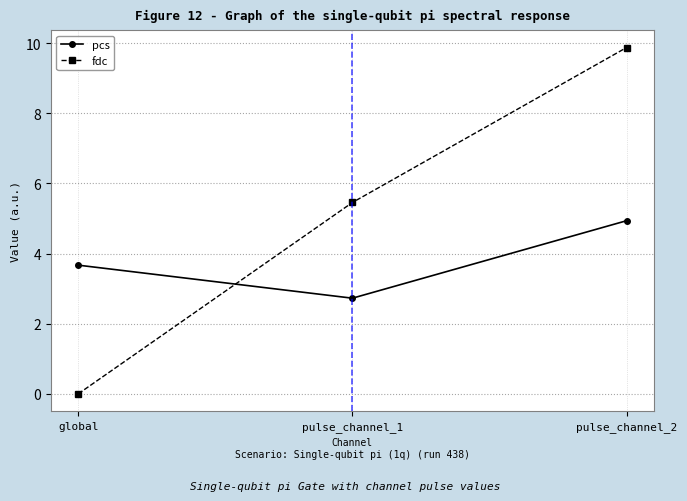

Which series has the widest spread of values?

fdc